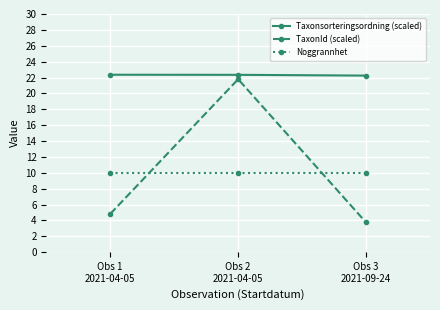

At which label does TaxonId (scaled) first exceed 4?

Obs 1
2021-04-05